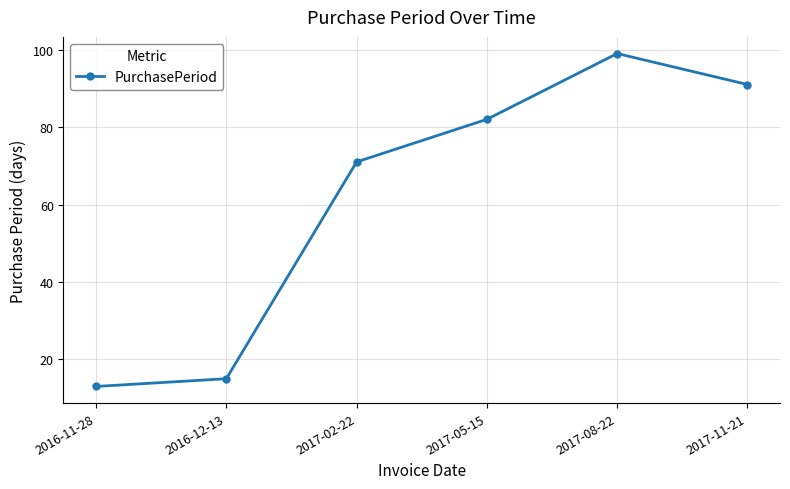

List the labels in order of value, smallest first.

2016-11-28, 2016-12-13, 2017-02-22, 2017-05-15, 2017-11-21, 2017-08-22